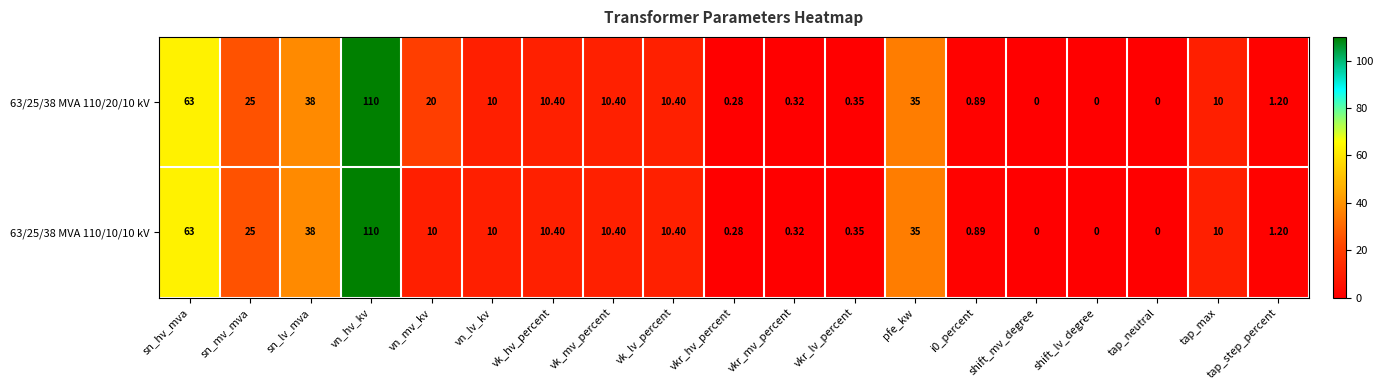

At which category is the sum across all series the highest?

vn_hv_kv